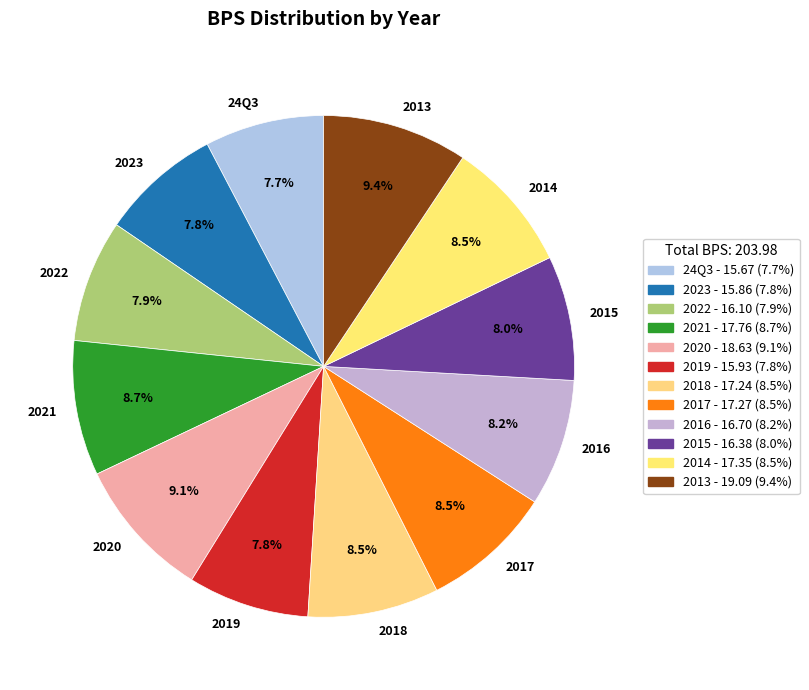

Count the number of slices in the pie.

12